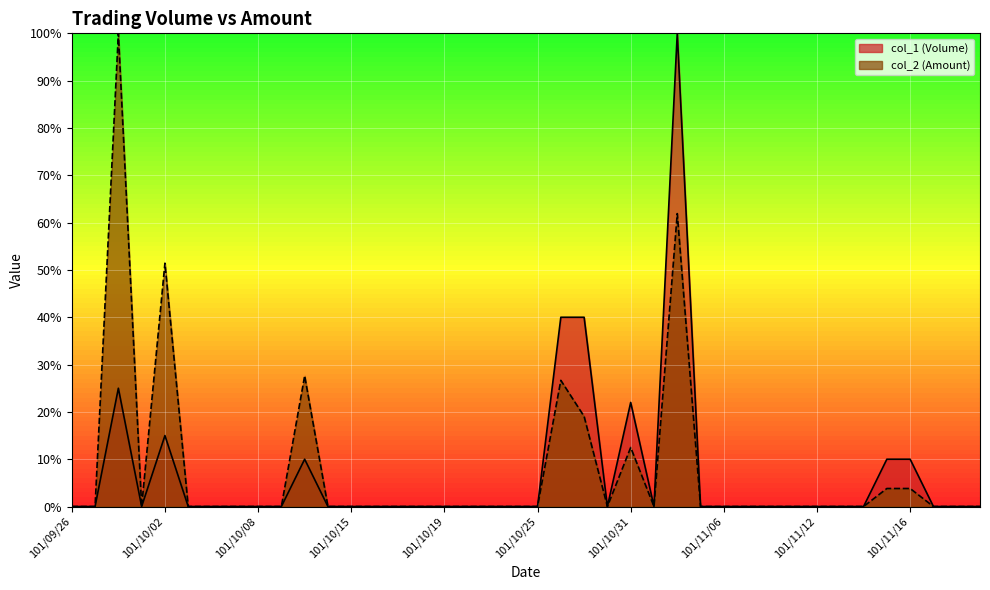

True or false: col_2 (Amount) and col_1 (Volume) cross at least once.

False